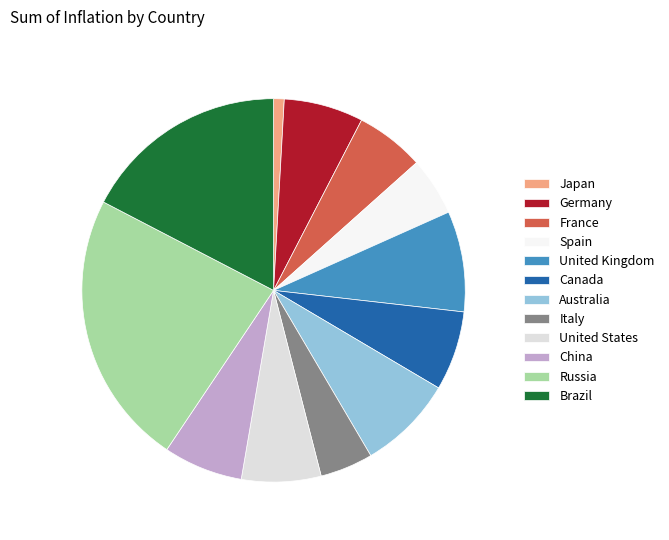

Does any single category account for the majority?

No